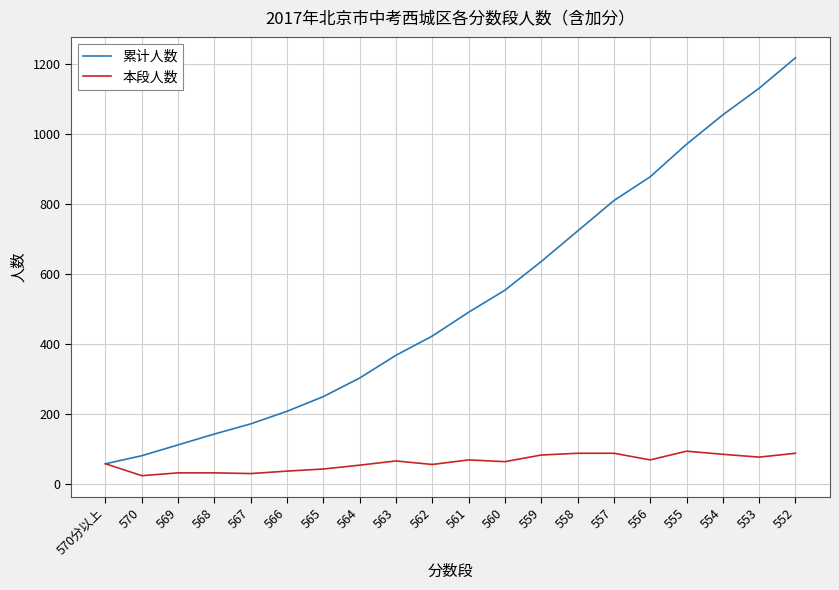

List the series in order of their overall mean, lowest first.

本段人数, 累计人数